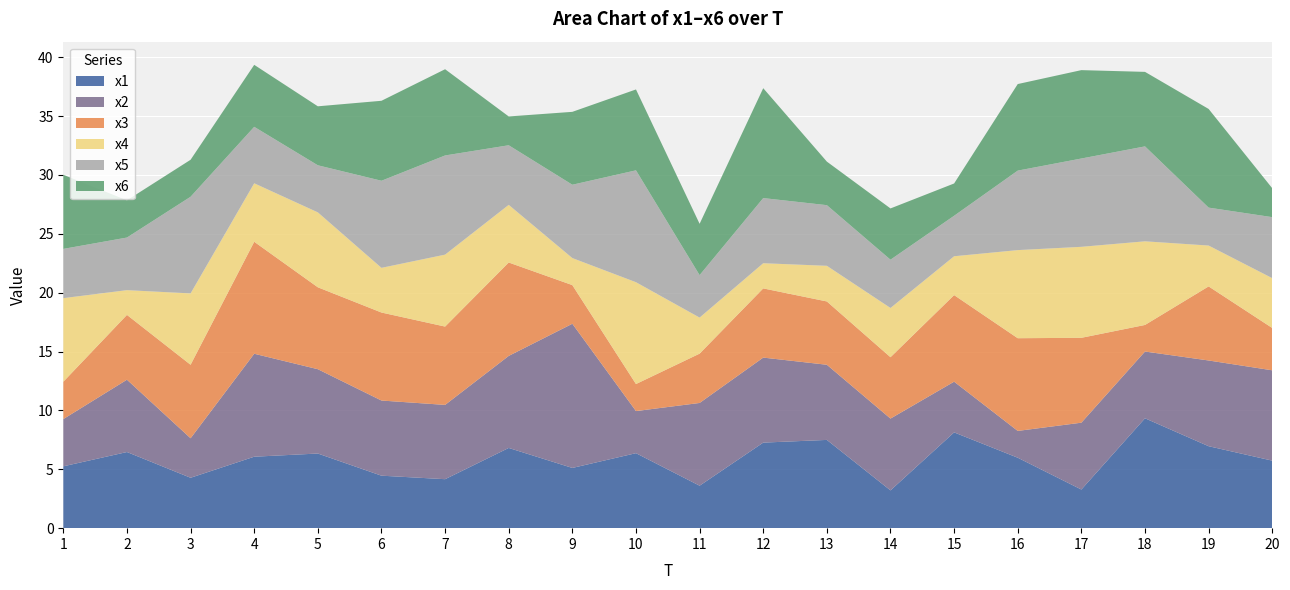

Reading left to right, transcribe all the data shown in this chart.

x1: 1=5.3	2=6.5	3=4.3	4=6.1	5=6.3	6=4.5	7=4.2	8=6.8	9=5.1	10=6.4	11=3.6	12=7.3	13=7.5	14=3.2	15=8.1	16=6.0	17=3.3	18=9.3	19=7.0	20=5.7
x2: 1=4.0	2=6.1	3=3.4	4=8.7	5=7.2	6=6.4	7=6.3	8=7.8	9=12.2	10=3.6	11=7.0	12=7.2	13=6.4	14=6.1	15=4.3	16=2.3	17=5.7	18=5.7	19=7.3	20=7.7
x3: 1=3.2	2=5.5	3=6.2	4=9.5	5=7.0	6=7.5	7=6.7	8=7.9	9=3.3	10=2.3	11=4.2	12=5.9	13=5.4	14=5.2	15=7.4	16=7.9	17=7.2	18=2.3	19=6.3	20=3.6
x4: 1=7.1	2=2.1	3=6.1	4=5.0	5=6.4	6=3.8	7=6.1	8=4.9	9=2.3	10=8.6	11=3.1	12=2.1	13=3.0	14=4.2	15=3.3	16=7.5	17=7.7	18=7.1	19=3.5	20=4.2
x5: 1=4.2	2=4.5	3=8.2	4=4.8	5=4.0	6=7.4	7=8.4	8=5.1	9=6.2	10=9.5	11=3.6	12=5.5	13=5.2	14=4.1	15=3.4	16=6.8	17=7.5	18=8.1	19=3.2	20=5.2
x6: 1=6.3	2=3.2	3=3.1	4=5.3	5=5.0	6=6.8	7=7.3	8=2.4	9=6.2	10=6.9	11=4.4	12=9.3	13=3.7	14=4.4	15=2.7	16=7.4	17=7.5	18=6.3	19=8.4	20=2.5